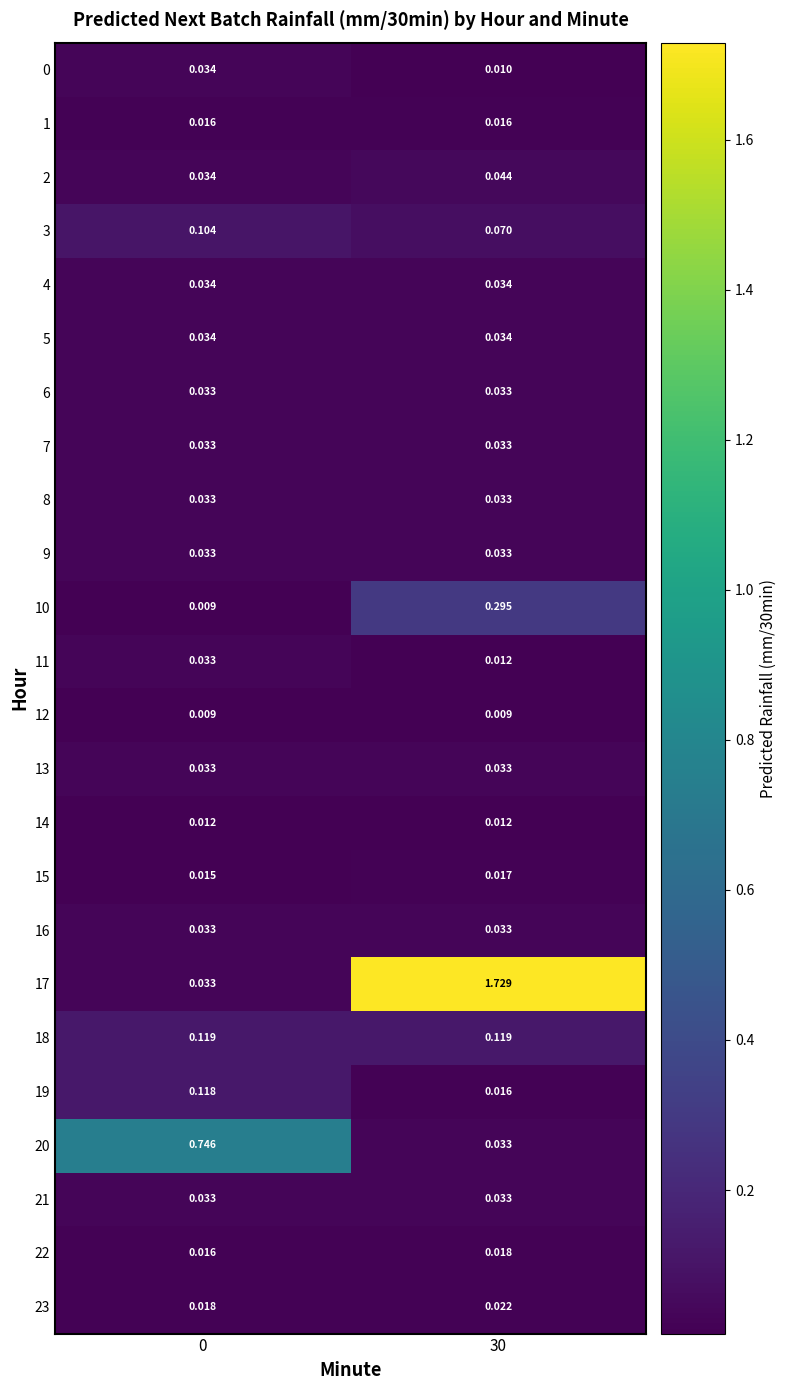

Is the value of 2 at 30 greater than the value of 23 at 30?

Yes